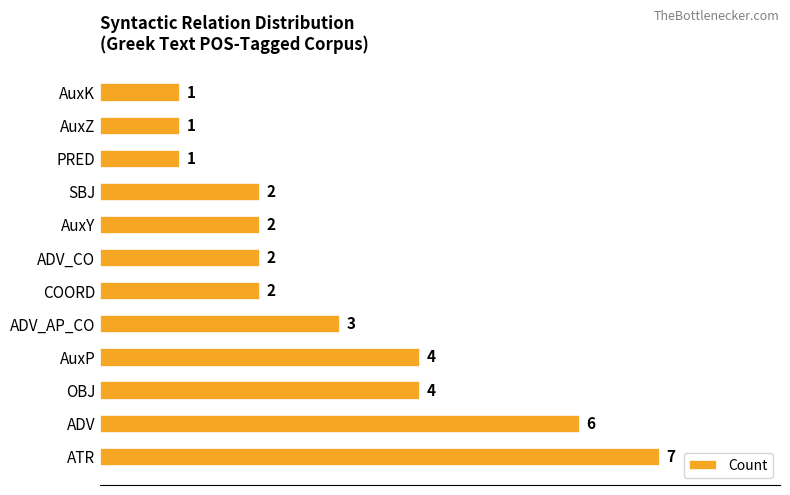

The value at ADV_AP_CO is 1. True or false?

False